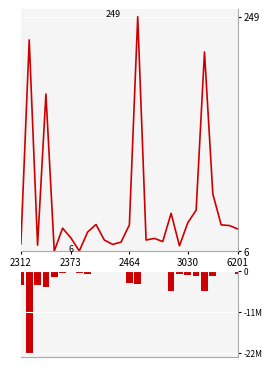

What is the maximum value for Close?

249.0